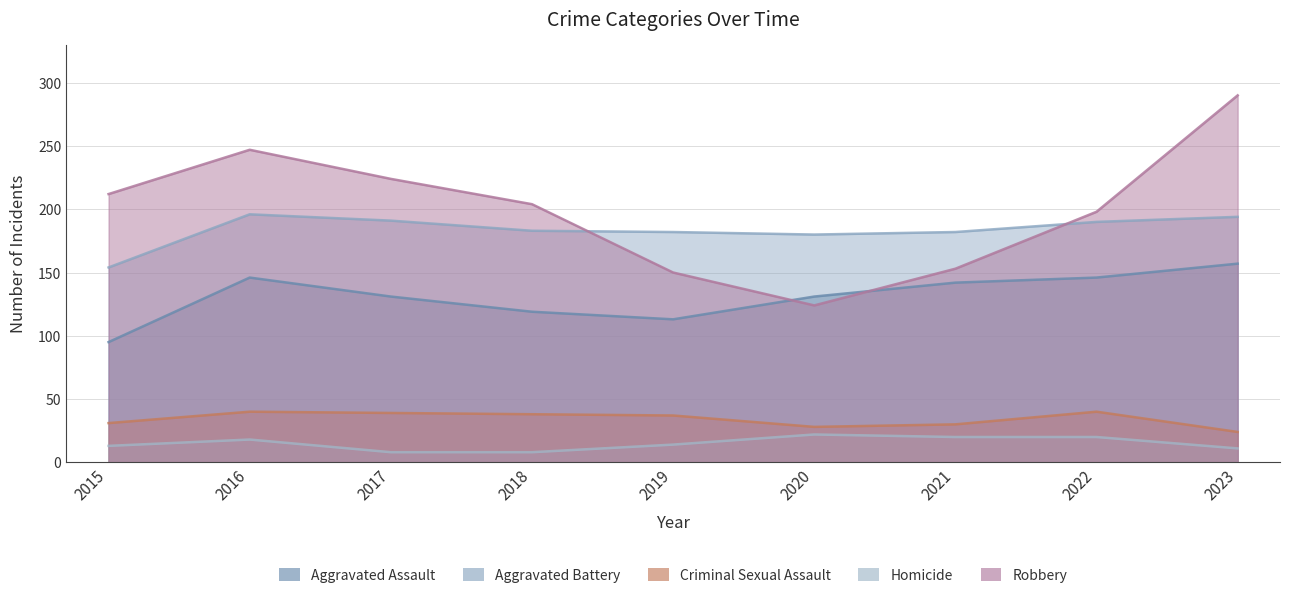

Reading left to right, extract all data points from this chart.

Aggravated Assault: 95	146	131	119	113	131	142	146	157
Aggravated Battery: 154	196	191	183	182	180	182	190	194
Criminal Sexual Assault: 31	40	39	38	37	28	30	40	24
Homicide: 13	18	8	8	14	22	20	20	11
Robbery: 212	247	224	204	150	124	153	198	290